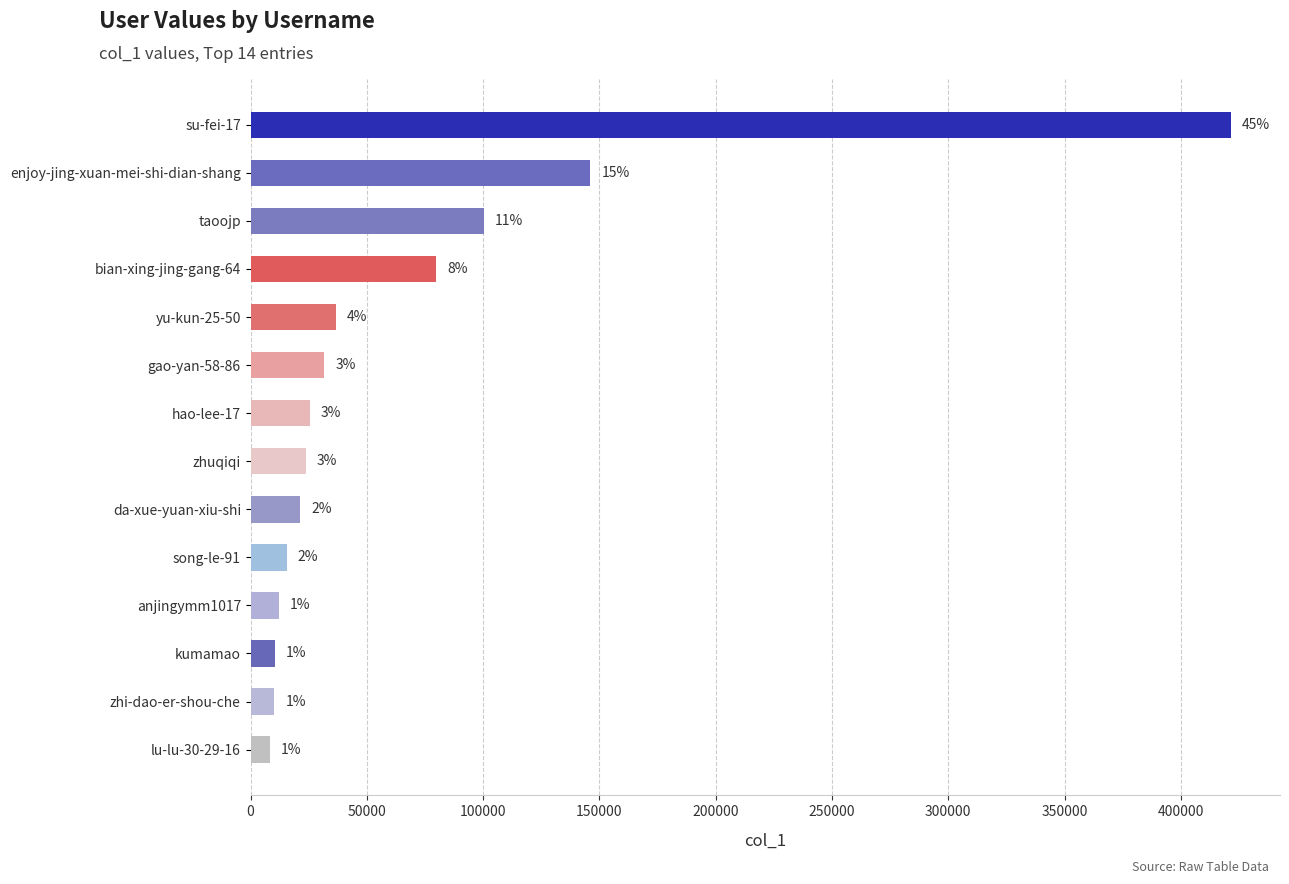

Are the bars horizontal?

Yes